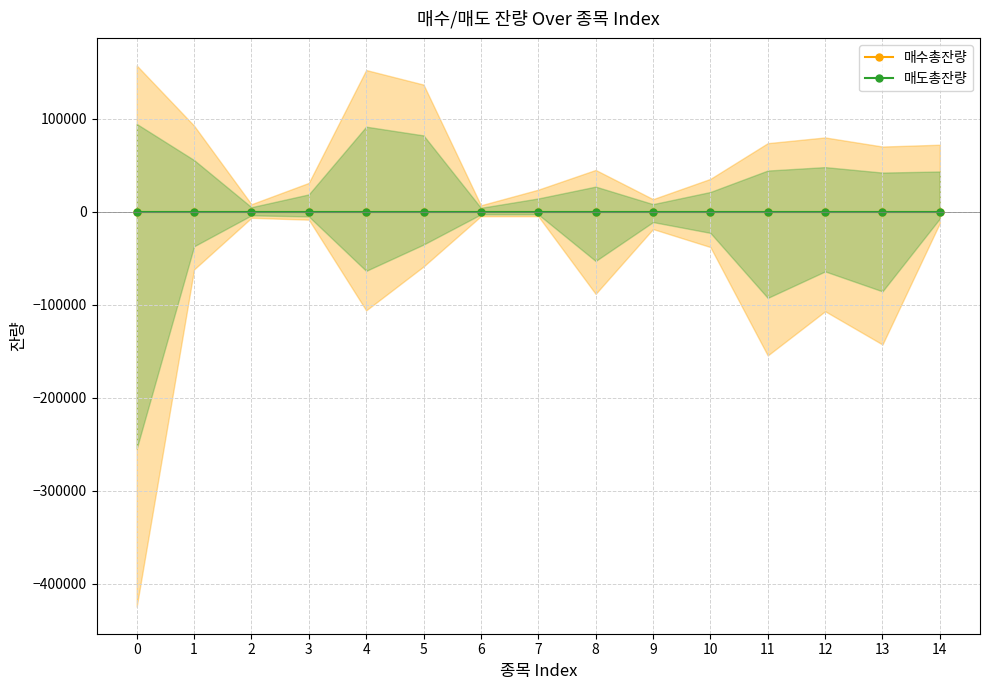

What is the sum of all 매도총잔량 values?

1239844